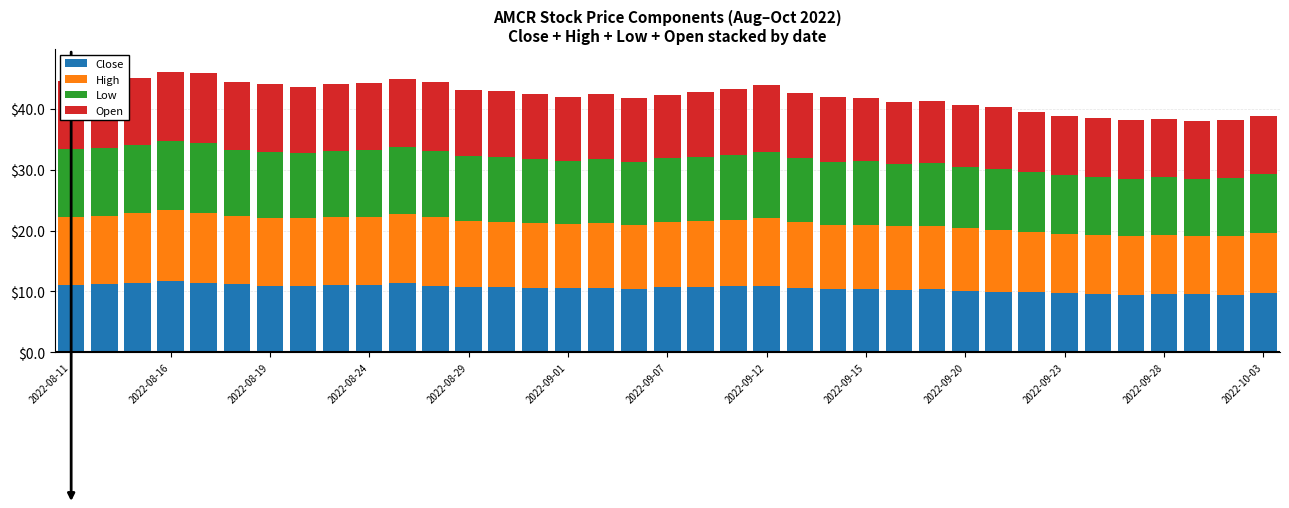

What is the highest value of the Close series?

11.6